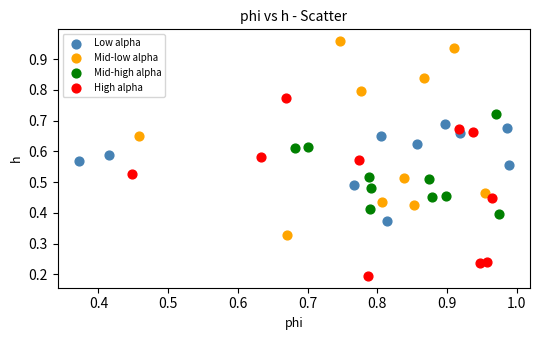

Which series reaches the minimum Y coordinate?

High alpha